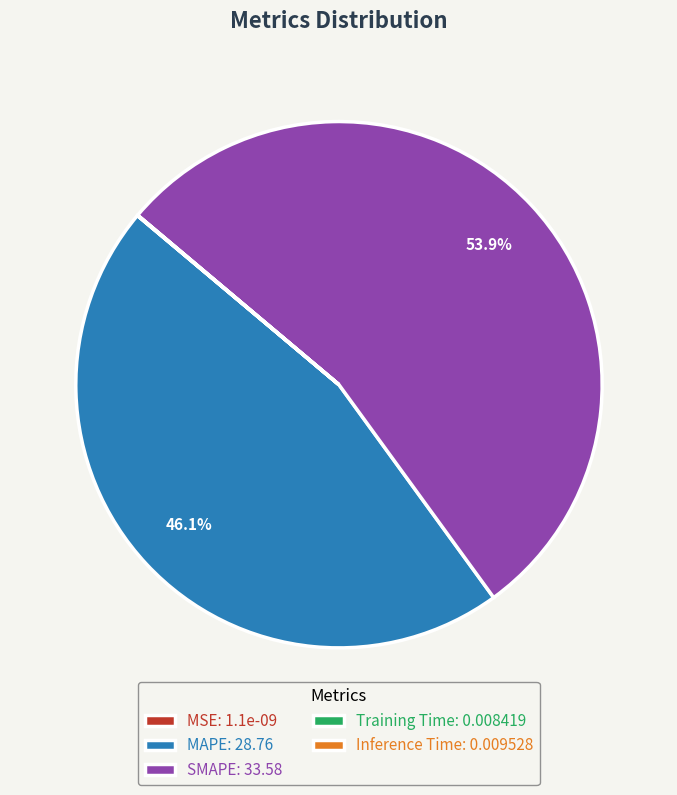

Is there any slice that represents more than half of the pie?

Yes